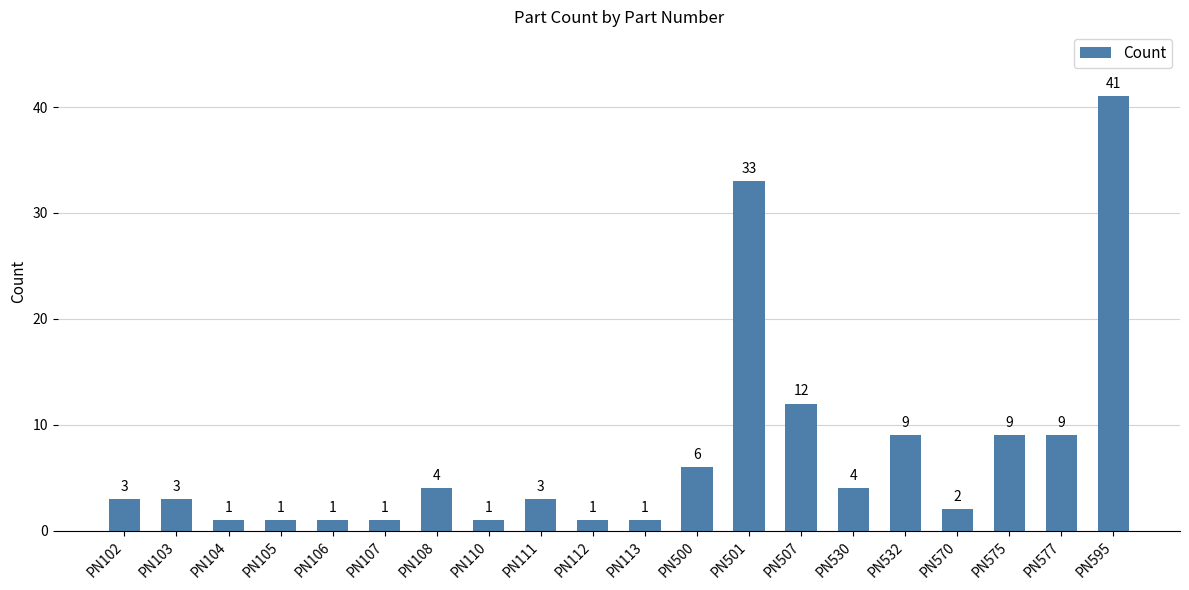

Does the chart contain stacked bars?

No